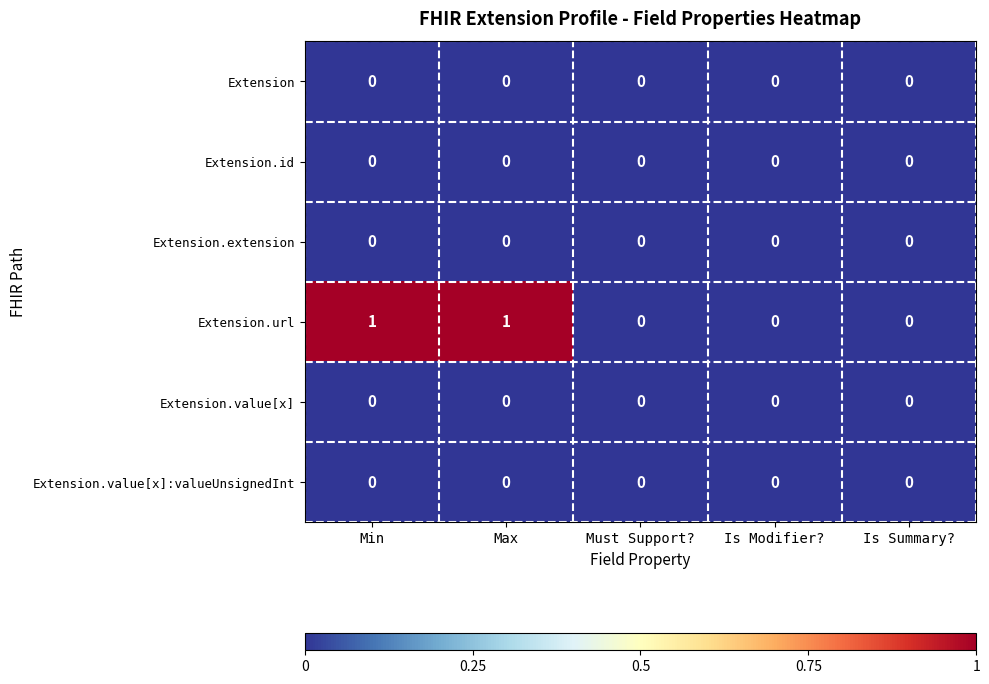

How many distinct data groups are displayed?

6